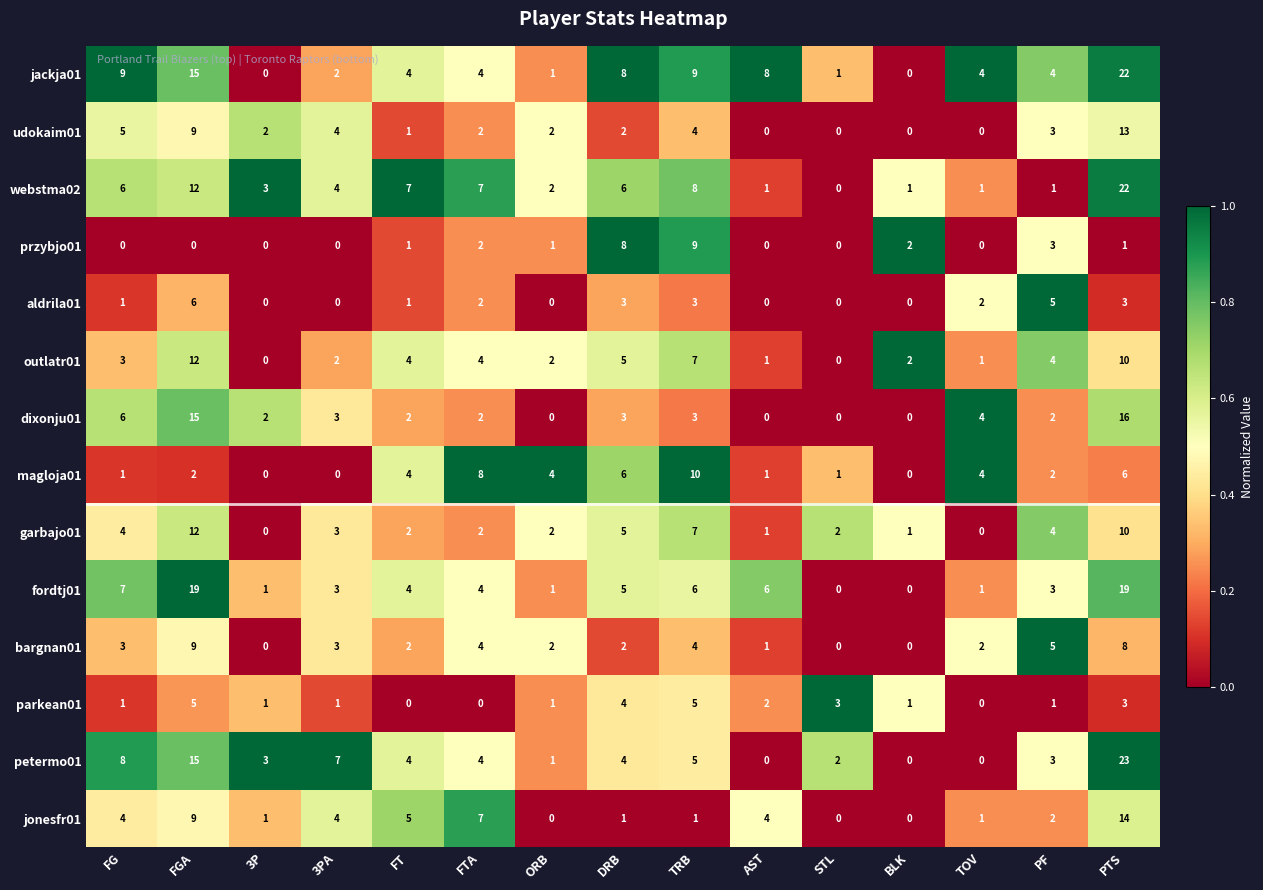

What is the average value of the magloja01 series?

3